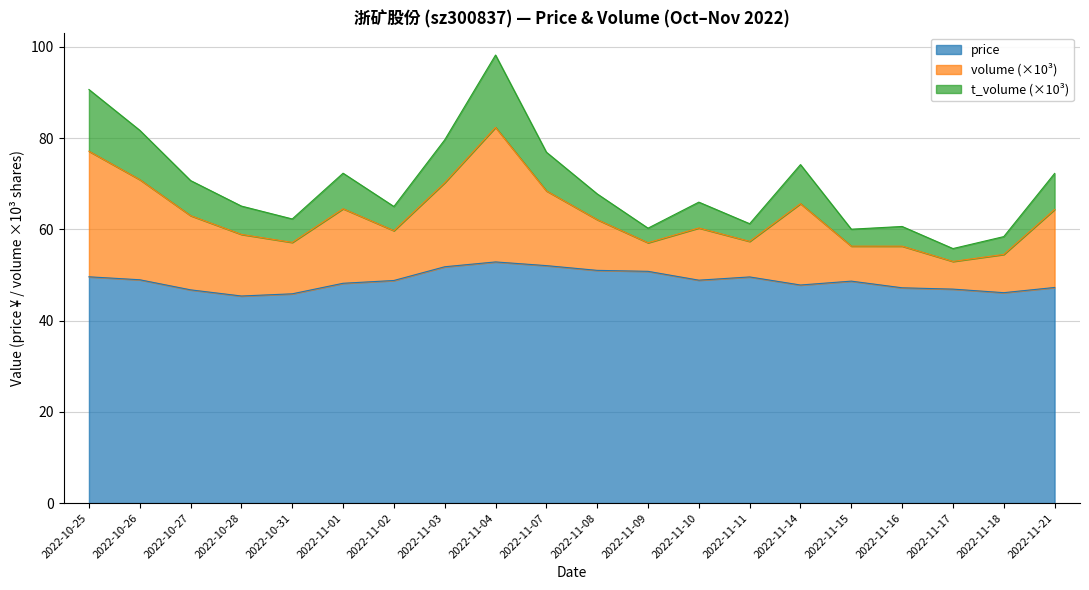

What are all the series names shown in the legend?

price, volume (×10³), t_volume (×10³)